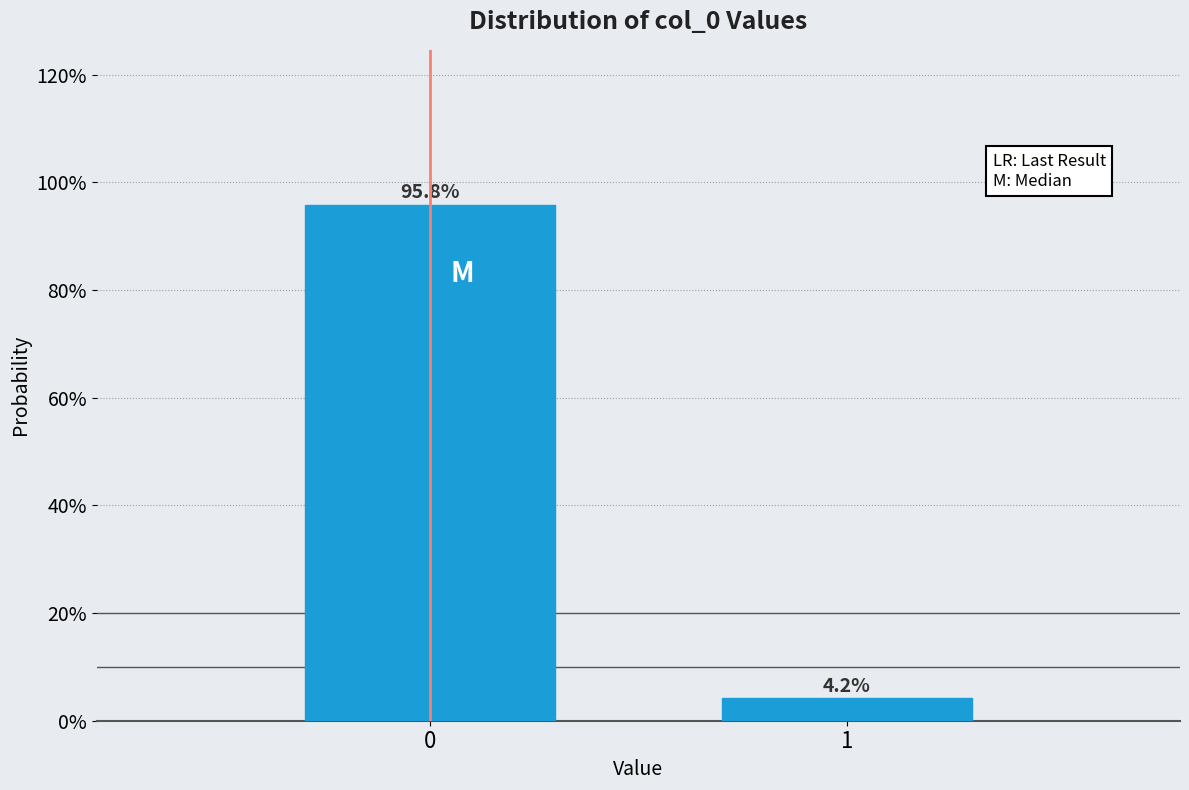

Reading left to right, extract all data points from this chart.

0=95.8	1=4.2